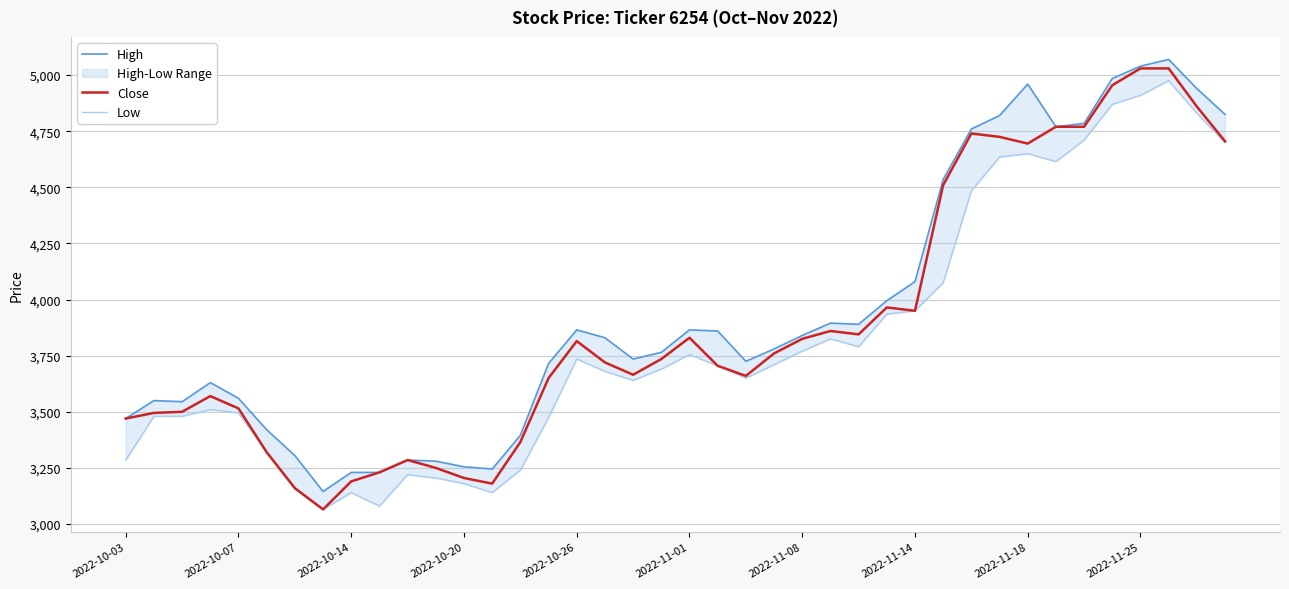

How many data points in Low are above 3705?

19